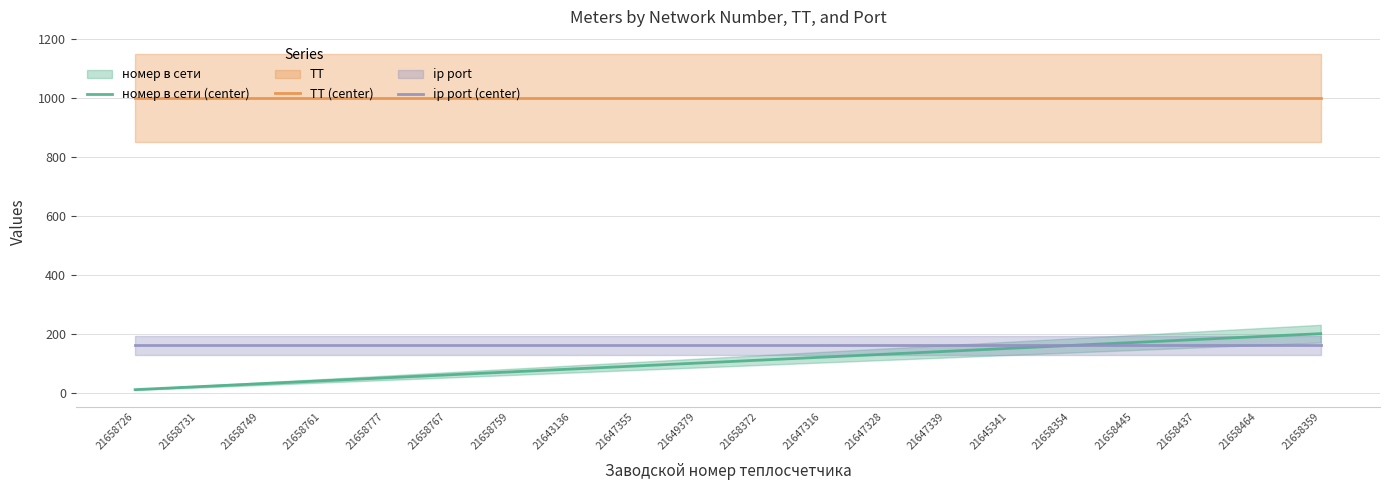

What are all the series names shown in the legend?

номер в сети (center), ТТ (center), ip port (center)